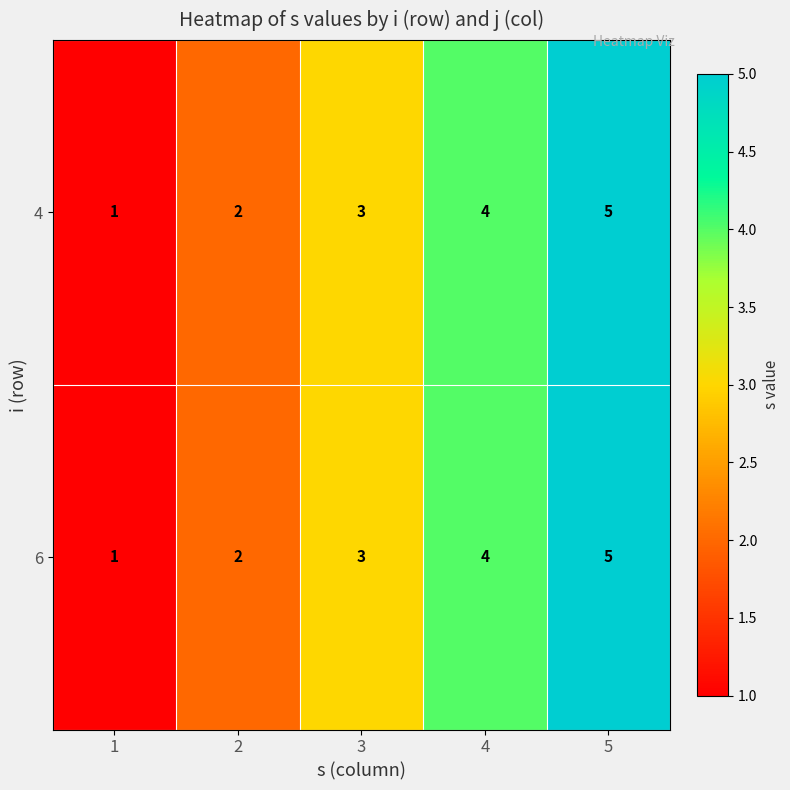

How many values in the 4 series are below 3?

2